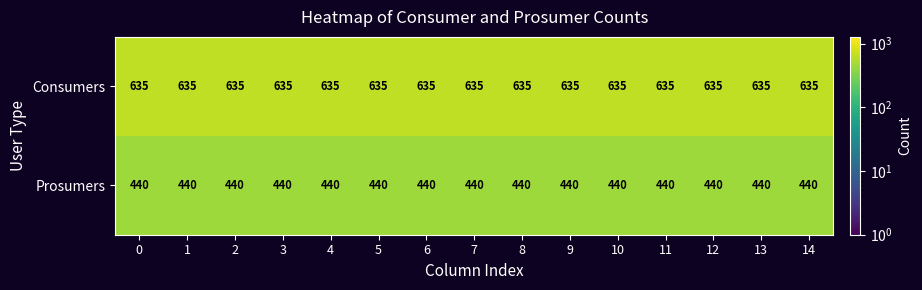

The Prosumers series shows 440 at 11. True or false?

True